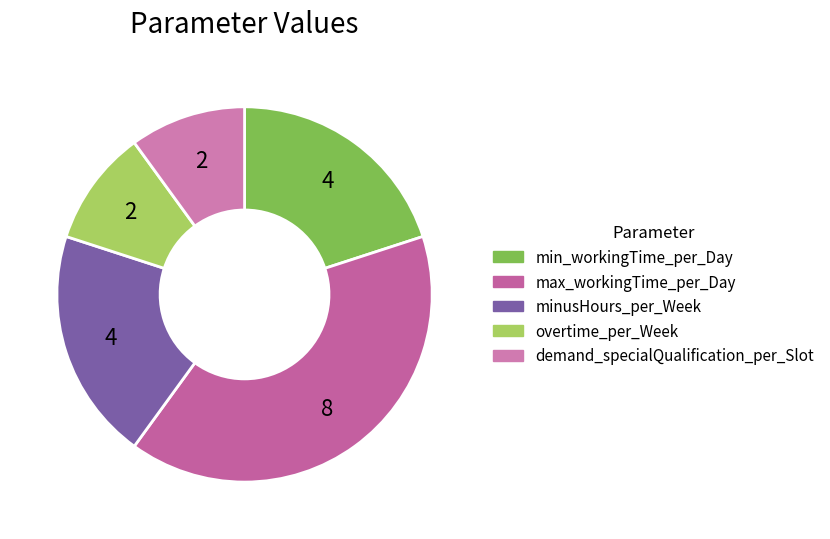

What is the largest slice in the pie chart?

max_workingTime_per_Day